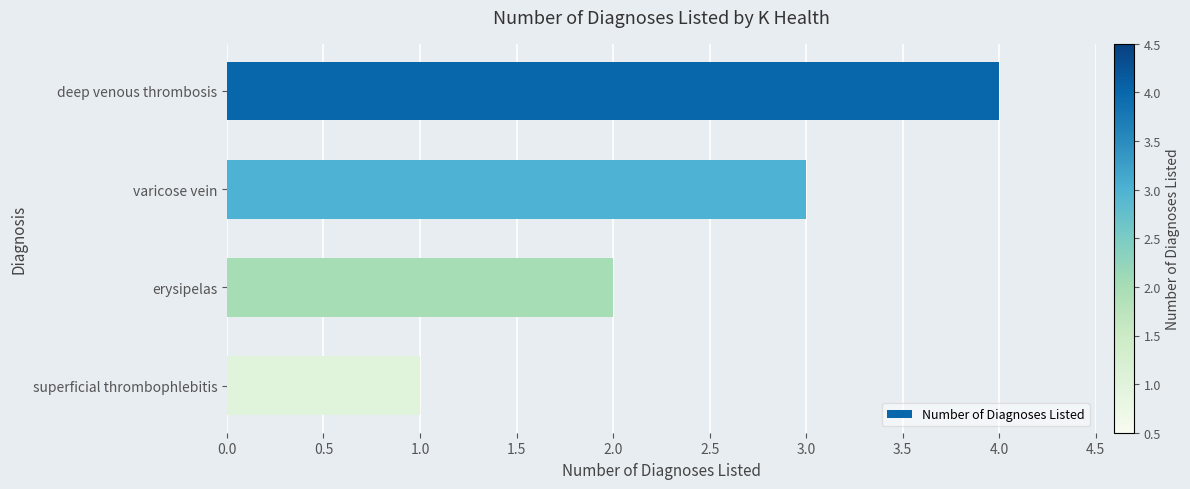

Rank the categories by value from highest to lowest.

deep venous thrombosis, varicose vein, erysipelas, superficial thrombophlebitis